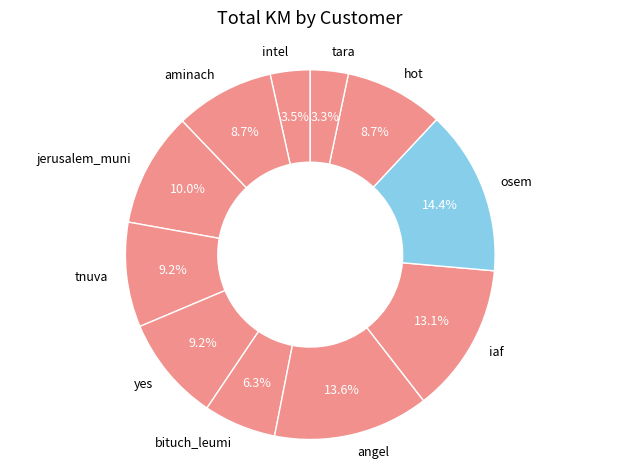

Which slice is the largest?

osem